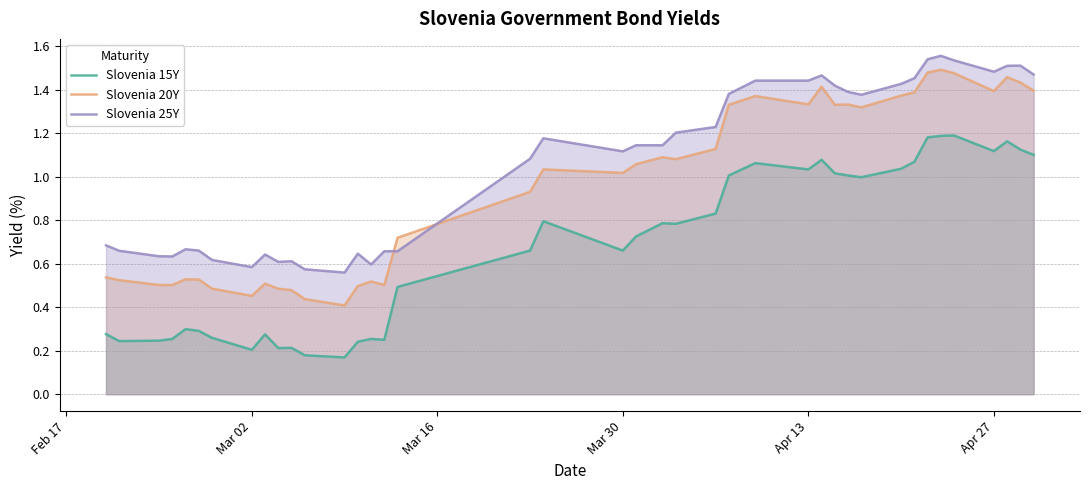

List the series in order of their overall mean, highest first.

Slovenia 25Y, Slovenia 20Y, Slovenia 15Y